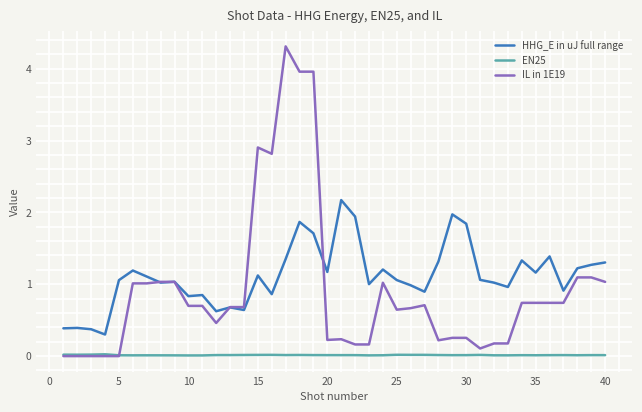

What is the maximum value for IL in 1E19?

4.3